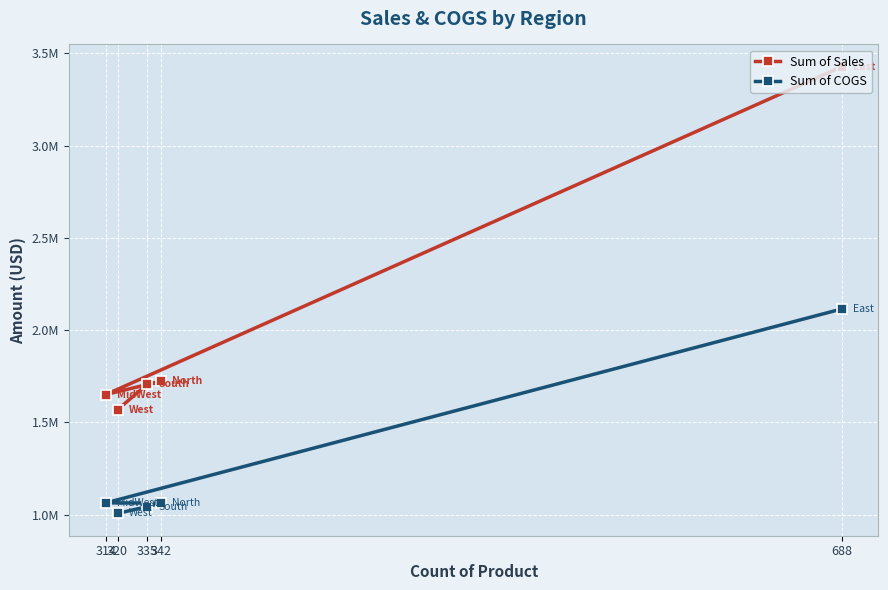

What is the difference between the Sum of COGS values at 342 and 320?

55838.9